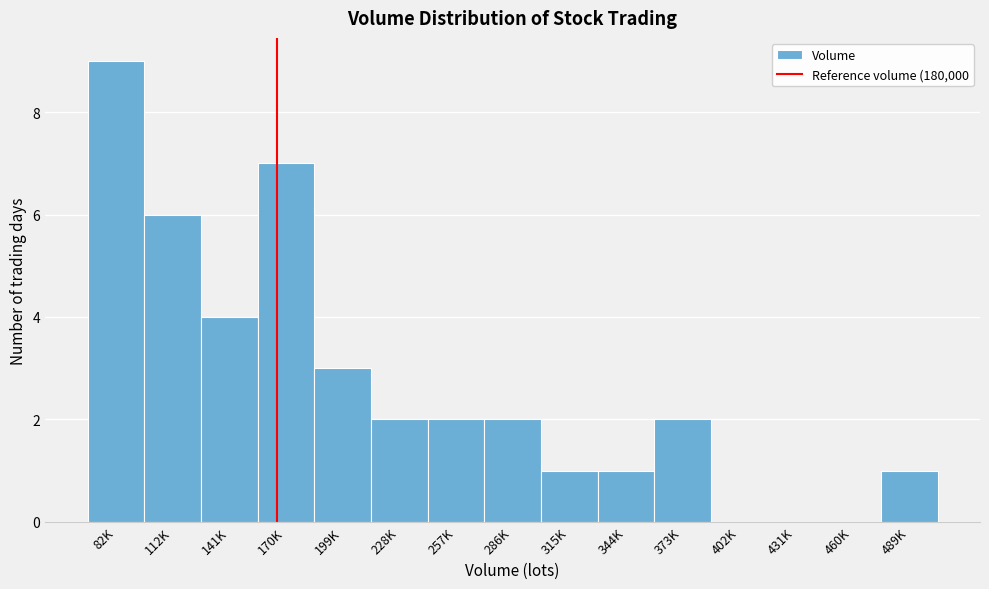

Reading left to right, transcribe all the data shown in this chart.

82K=9	112K=6	141K=4	170K=7	199K=3	228K=2	257K=2	286K=2	315K=1	344K=1	373K=2	402K=0	431K=0	460K=0	489K=1